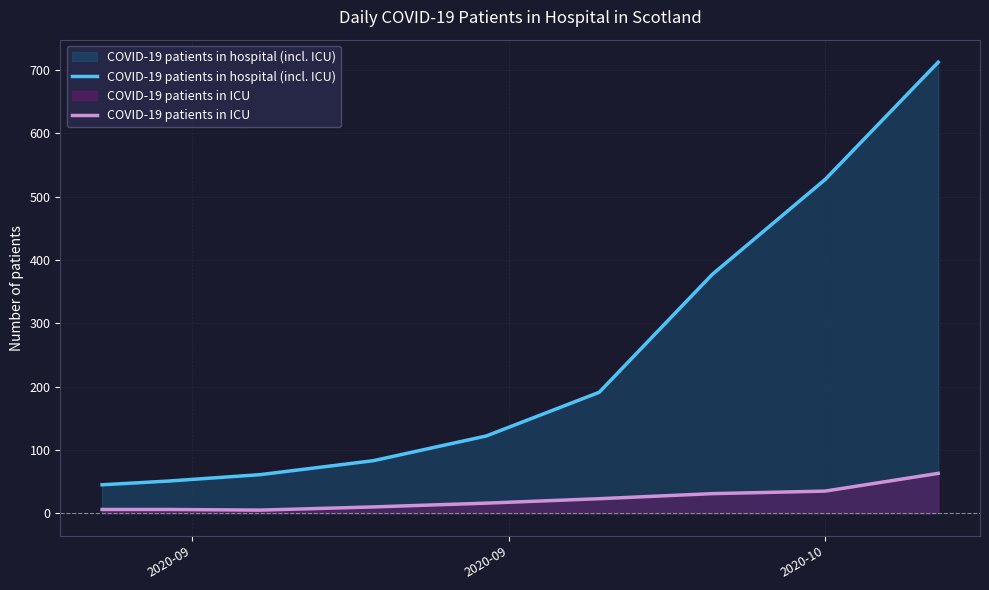

What is the lowest value of the COVID-19 patients in hospital (incl. ICU) series?

45